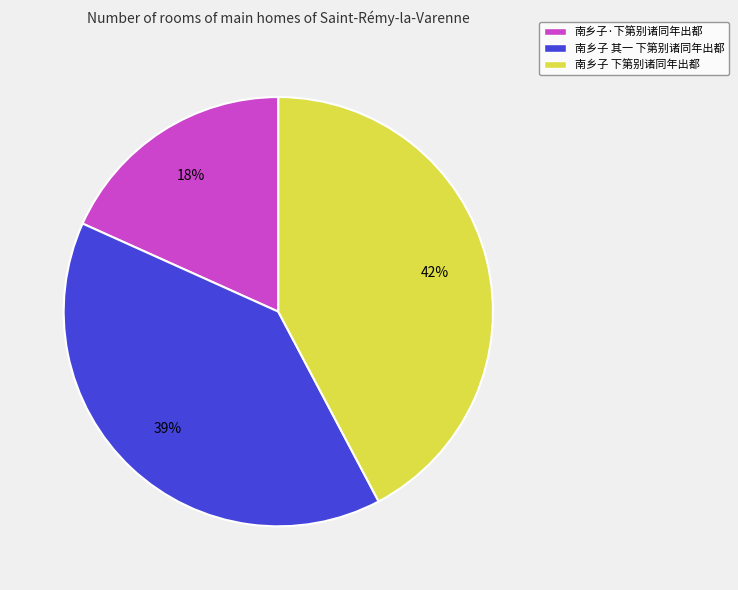

True or false: 南乡子 下第别诸同年出都 accounts for 42% of the total.

True